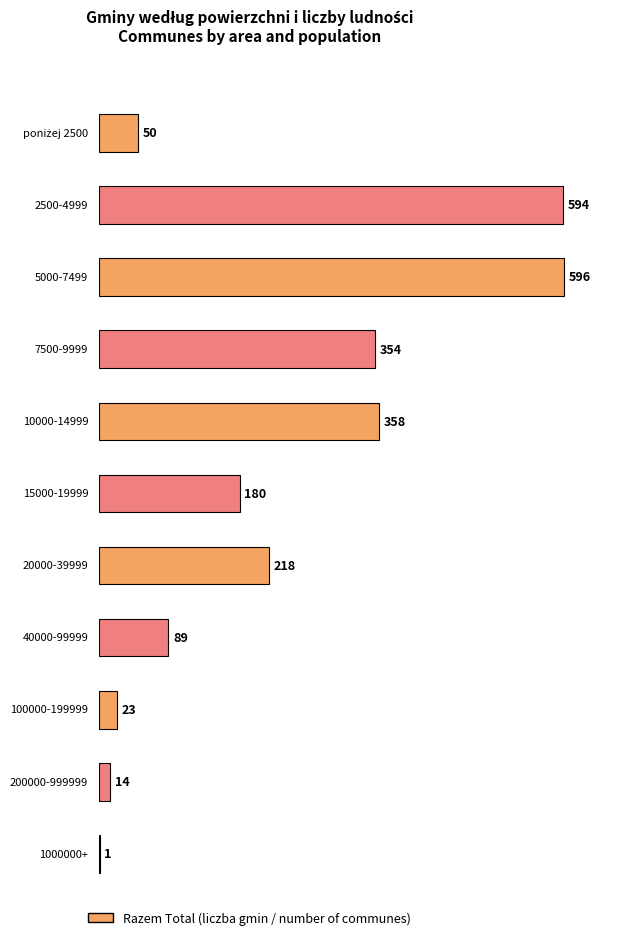

How many distinct data groups are displayed?

1